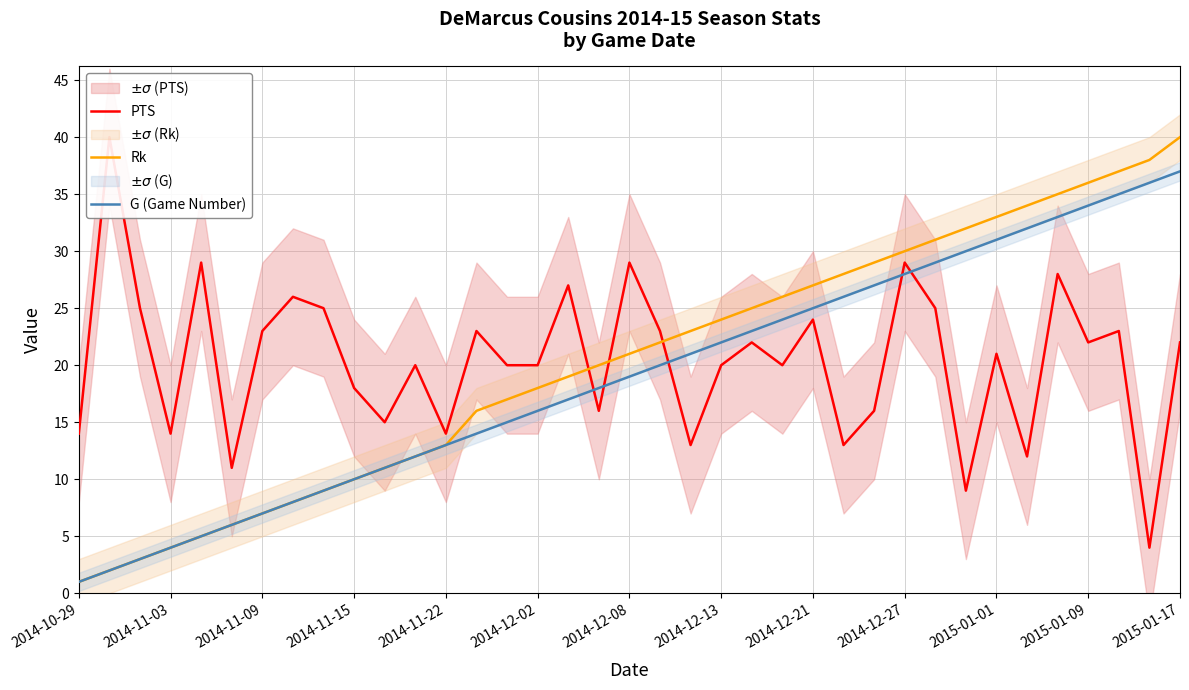

At which label does Rk reach its minimum?

2014-10-29